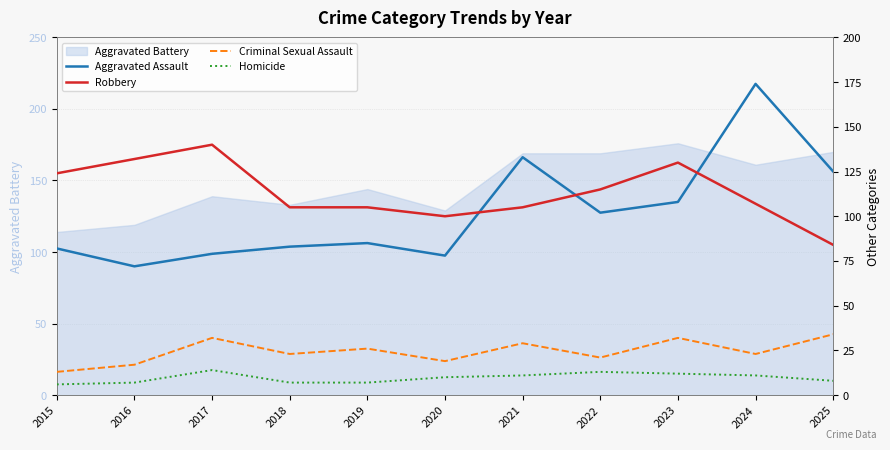

What is the average value of the Homicide series?

10